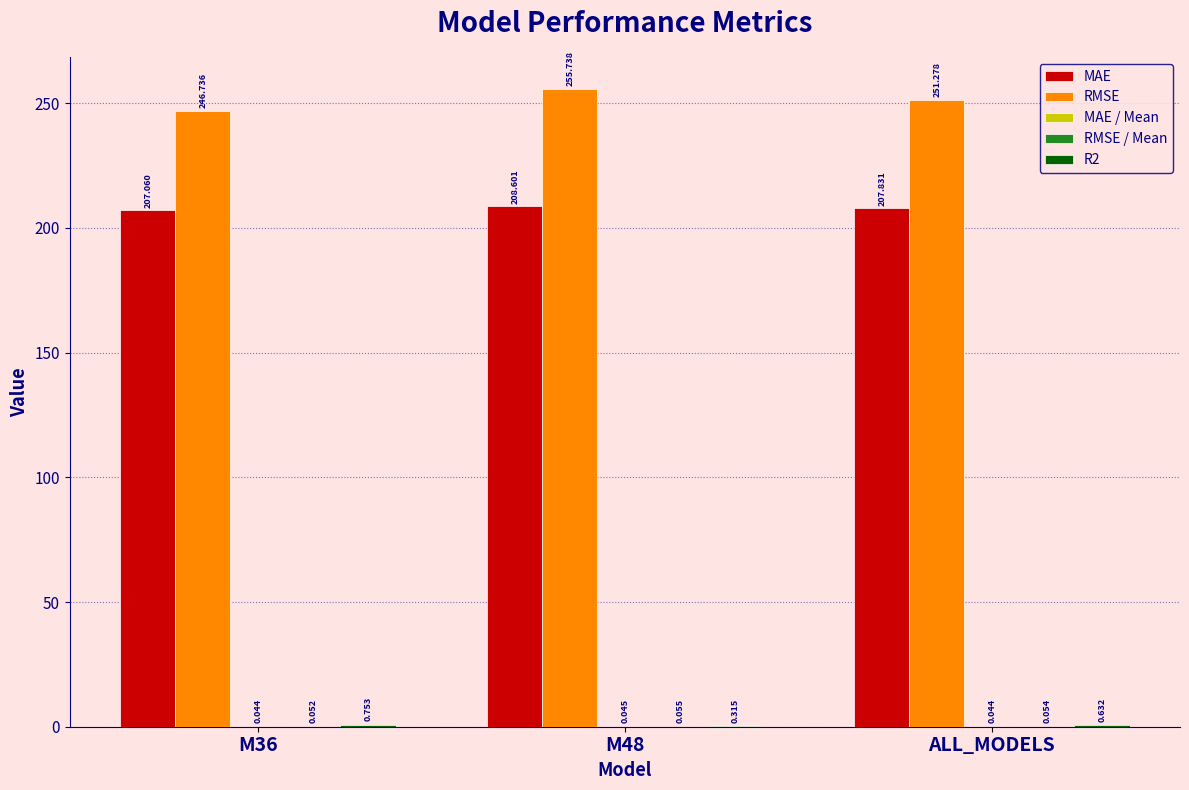

Which series has the largest total across all categories?

RMSE